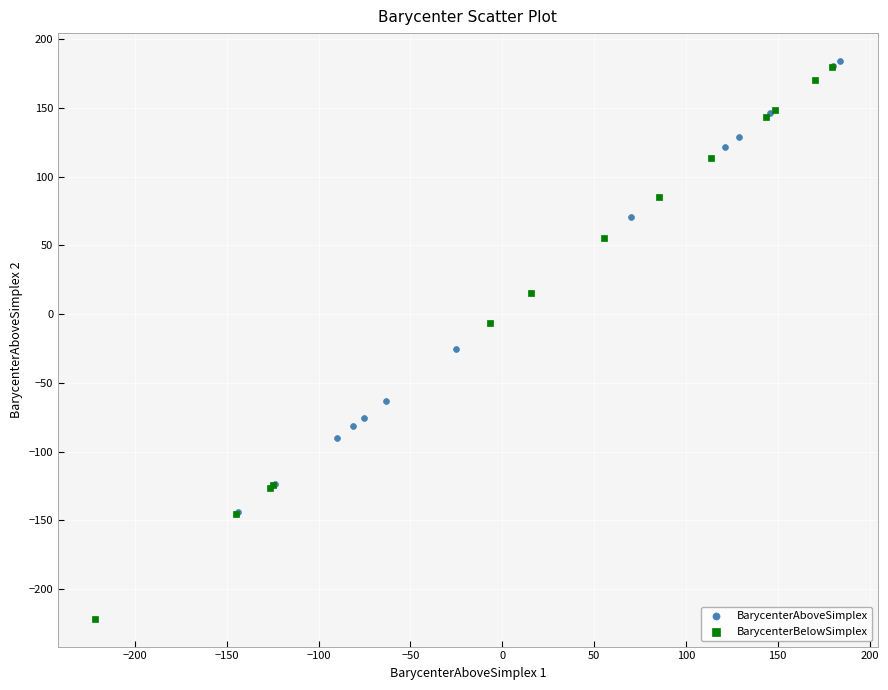

Which series contains the lowest Y value?

BarycenterBelowSimplex